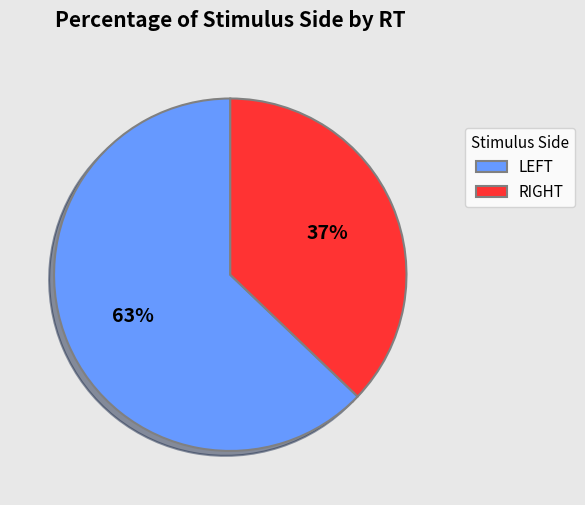

To the nearest percent, what is the difference between the largest and smallest slice percentages?

26%